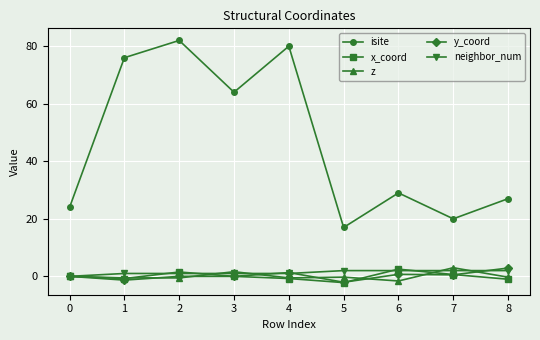

How many lines are shown in the chart?

5